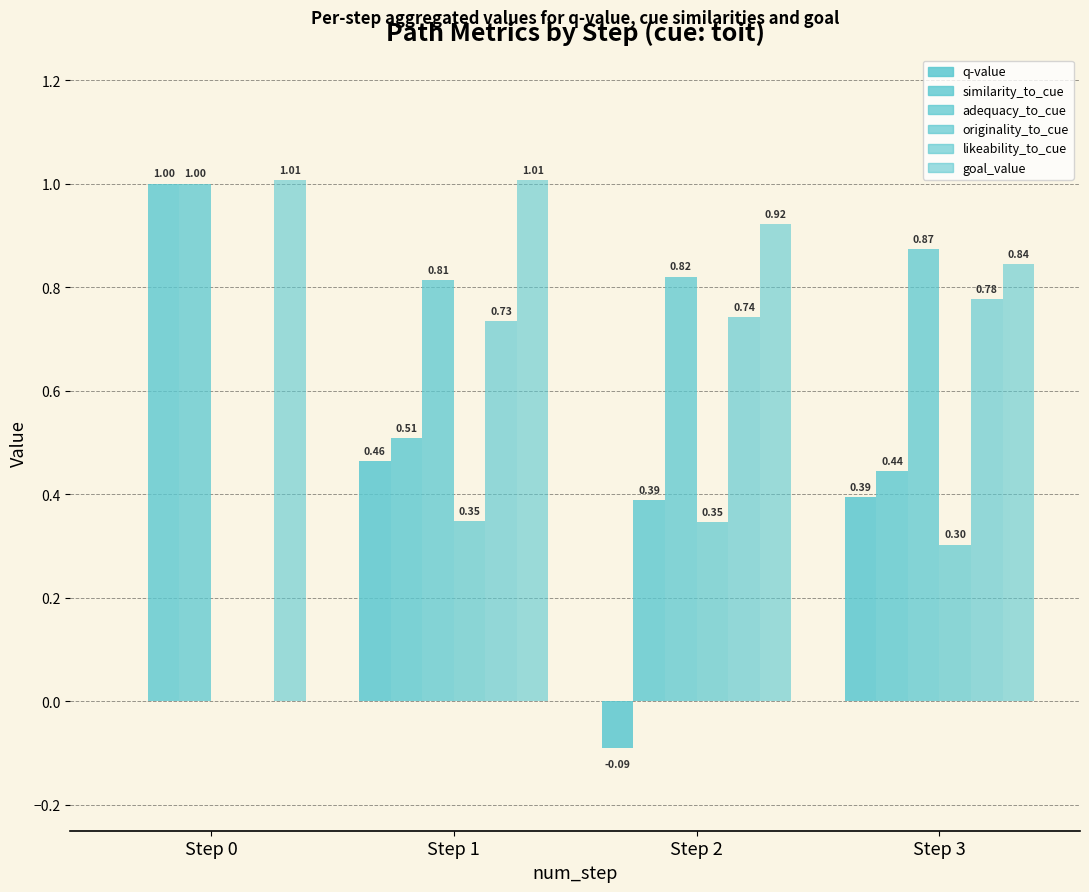

What is the difference between the maximum and minimum values in the adequacy_to_cue series?

0.2